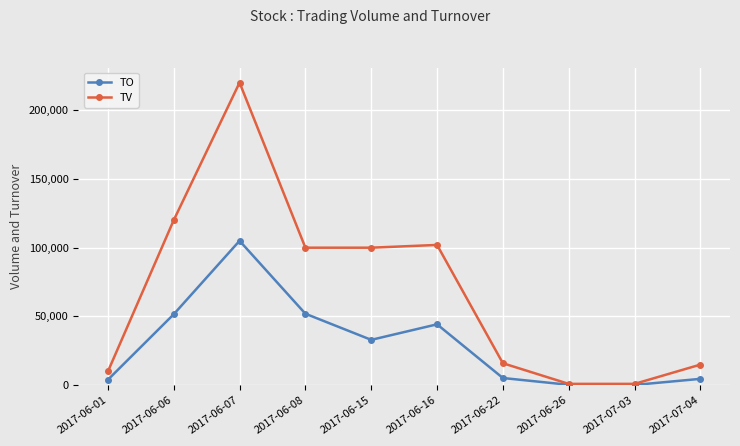

What are all the series names shown in the legend?

TO, TV